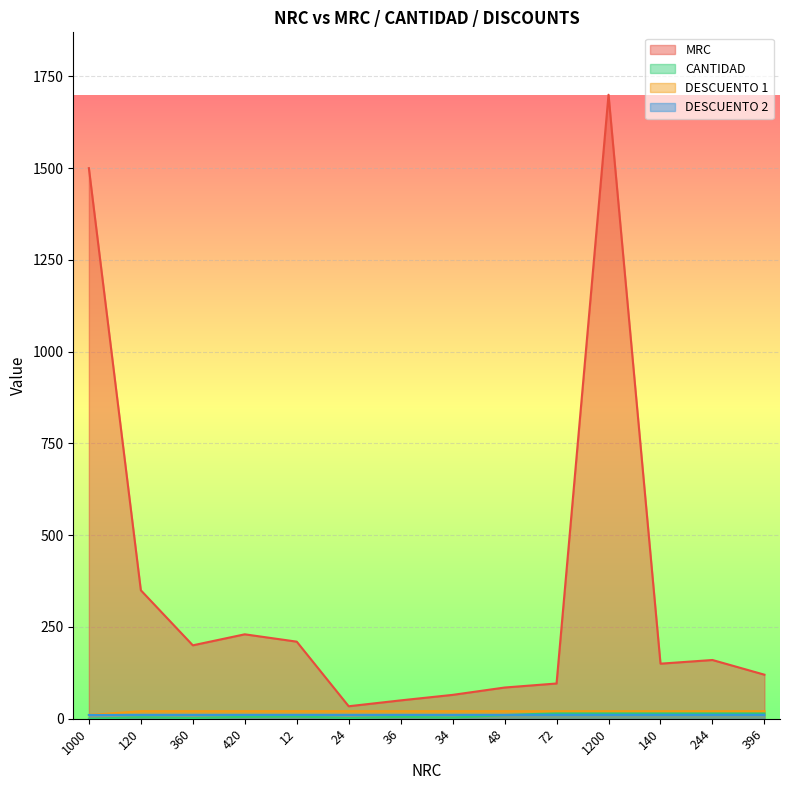

True or false: CANTIDAD and MRC cross at least once.

False